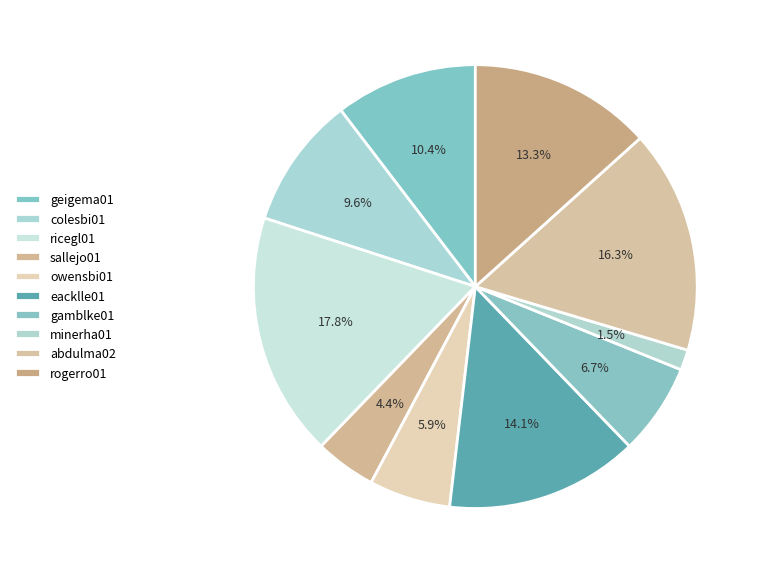

To the nearest percent, what portion does owensbi01 represent?

6%